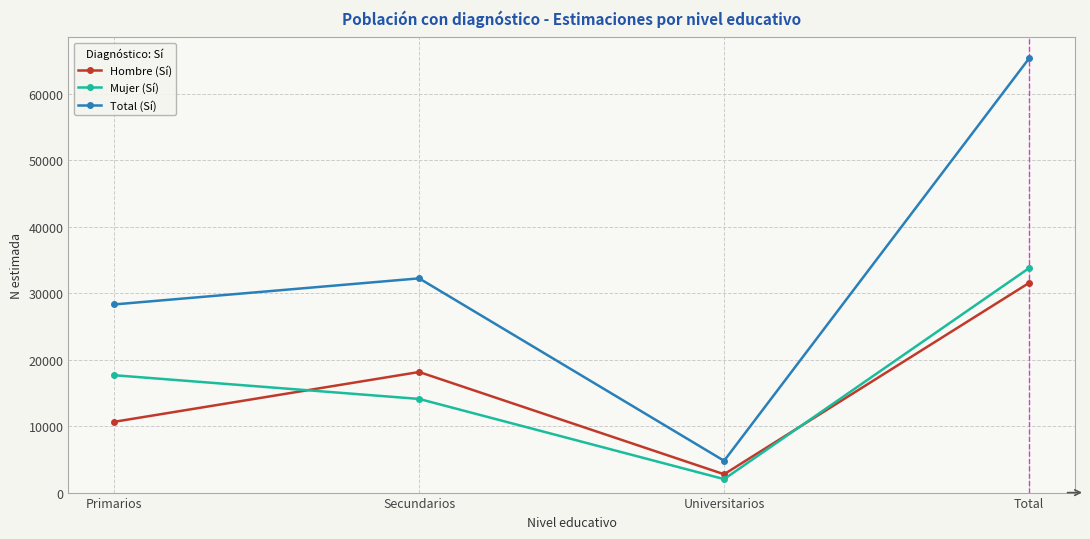

What is the sum of the Mujer (Sí) values at Primarios and Universitarios?

19674